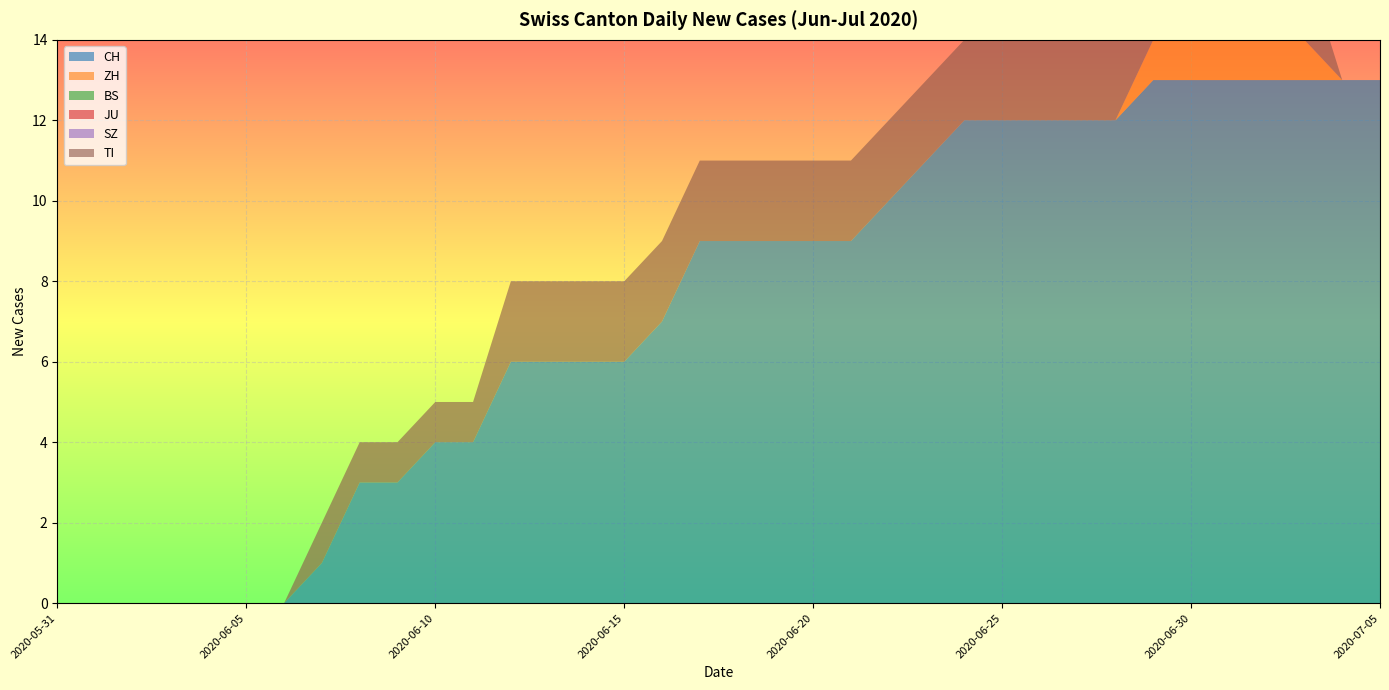

Reading left to right, transcribe all the data shown in this chart.

CH: 2020-05-31=0	2020-06-01=0	2020-06-02=0	2020-06-03=0	2020-06-04=0	2020-06-05=0	2020-06-06=0	2020-06-07=1	2020-06-08=3	2020-06-09=3	2020-06-10=4	2020-06-11=4	2020-06-12=6	2020-06-13=6	2020-06-14=6	2020-06-15=6	2020-06-16=7	2020-06-17=9	2020-06-18=9	2020-06-19=9	2020-06-20=9	2020-06-21=9	2020-06-22=10	2020-06-23=11	2020-06-24=12	2020-06-25=12	2020-06-26=12	2020-06-27=12	2020-06-28=12	2020-06-29=13	2020-06-30=13	2020-07-01=13	2020-07-02=13	2020-07-03=13	2020-07-04=13	2020-07-05=13
ZH: 2020-05-31=0	2020-06-01=0	2020-06-02=0	2020-06-03=0	2020-06-04=0	2020-06-05=0	2020-06-06=0	2020-06-07=0	2020-06-08=0	2020-06-09=0	2020-06-10=0	2020-06-11=0	2020-06-12=0	2020-06-13=0	2020-06-14=0	2020-06-15=0	2020-06-16=0	2020-06-17=0	2020-06-18=0	2020-06-19=0	2020-06-20=0	2020-06-21=0	2020-06-22=0	2020-06-23=0	2020-06-24=0	2020-06-25=0	2020-06-26=0	2020-06-27=0	2020-06-28=0	2020-06-29=1	2020-06-30=1	2020-07-01=1	2020-07-02=1	2020-07-03=1	2020-07-04=0	2020-07-05=0
BS: 2020-05-31=0	2020-06-01=0	2020-06-02=0	2020-06-03=0	2020-06-04=0	2020-06-05=0	2020-06-06=0	2020-06-07=0	2020-06-08=0	2020-06-09=0	2020-06-10=0	2020-06-11=0	2020-06-12=0	2020-06-13=0	2020-06-14=0	2020-06-15=0	2020-06-16=0	2020-06-17=0	2020-06-18=0	2020-06-19=0	2020-06-20=0	2020-06-21=0	2020-06-22=0	2020-06-23=0	2020-06-24=0	2020-06-25=0	2020-06-26=0	2020-06-27=0	2020-06-28=0	2020-06-29=0	2020-06-30=0	2020-07-01=0	2020-07-02=0	2020-07-03=0	2020-07-04=0	2020-07-05=0
JU: 2020-05-31=0	2020-06-01=0	2020-06-02=0	2020-06-03=0	2020-06-04=0	2020-06-05=0	2020-06-06=0	2020-06-07=0	2020-06-08=0	2020-06-09=0	2020-06-10=0	2020-06-11=0	2020-06-12=0	2020-06-13=0	2020-06-14=0	2020-06-15=0	2020-06-16=0	2020-06-17=0	2020-06-18=0	2020-06-19=0	2020-06-20=0	2020-06-21=0	2020-06-22=0	2020-06-23=0	2020-06-24=0	2020-06-25=0	2020-06-26=0	2020-06-27=0	2020-06-28=0	2020-06-29=0	2020-06-30=0	2020-07-01=0	2020-07-02=0	2020-07-03=0	2020-07-04=0	2020-07-05=0
SZ: 2020-05-31=0	2020-06-01=0	2020-06-02=0	2020-06-03=0	2020-06-04=0	2020-06-05=0	2020-06-06=0	2020-06-07=0	2020-06-08=0	2020-06-09=0	2020-06-10=0	2020-06-11=0	2020-06-12=0	2020-06-13=0	2020-06-14=0	2020-06-15=0	2020-06-16=0	2020-06-17=0	2020-06-18=0	2020-06-19=0	2020-06-20=0	2020-06-21=0	2020-06-22=0	2020-06-23=0	2020-06-24=0	2020-06-25=0	2020-06-26=0	2020-06-27=0	2020-06-28=0	2020-06-29=0	2020-06-30=0	2020-07-01=0	2020-07-02=0	2020-07-03=0	2020-07-04=0	2020-07-05=0
TI: 2020-05-31=0	2020-06-01=0	2020-06-02=0	2020-06-03=0	2020-06-04=0	2020-06-05=0	2020-06-06=0	2020-06-07=1	2020-06-08=1	2020-06-09=1	2020-06-10=1	2020-06-11=1	2020-06-12=2	2020-06-13=2	2020-06-14=2	2020-06-15=2	2020-06-16=2	2020-06-17=2	2020-06-18=2	2020-06-19=2	2020-06-20=2	2020-06-21=2	2020-06-22=2	2020-06-23=2	2020-06-24=2	2020-06-25=2	2020-06-26=2	2020-06-27=2	2020-06-28=2	2020-06-29=2	2020-06-30=2	2020-07-01=2	2020-07-02=2	2020-07-03=2	2020-07-04=0	2020-07-05=0